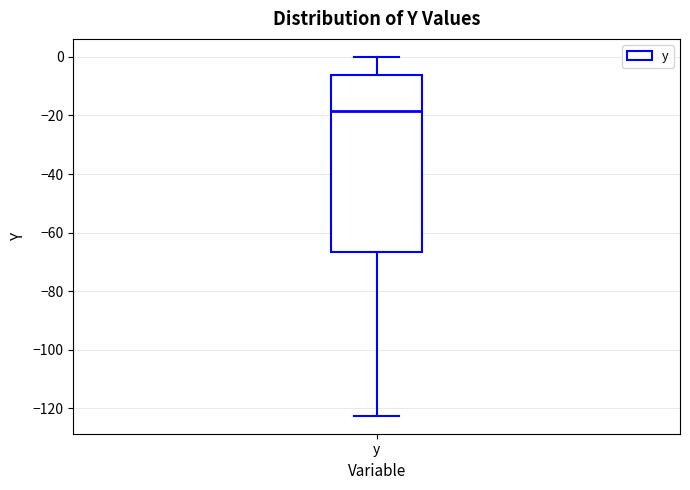

Where does the upper whisker of the box for y end on the y-axis? The values are not printed on the chart, so give them approximately, as read against the axis.

0